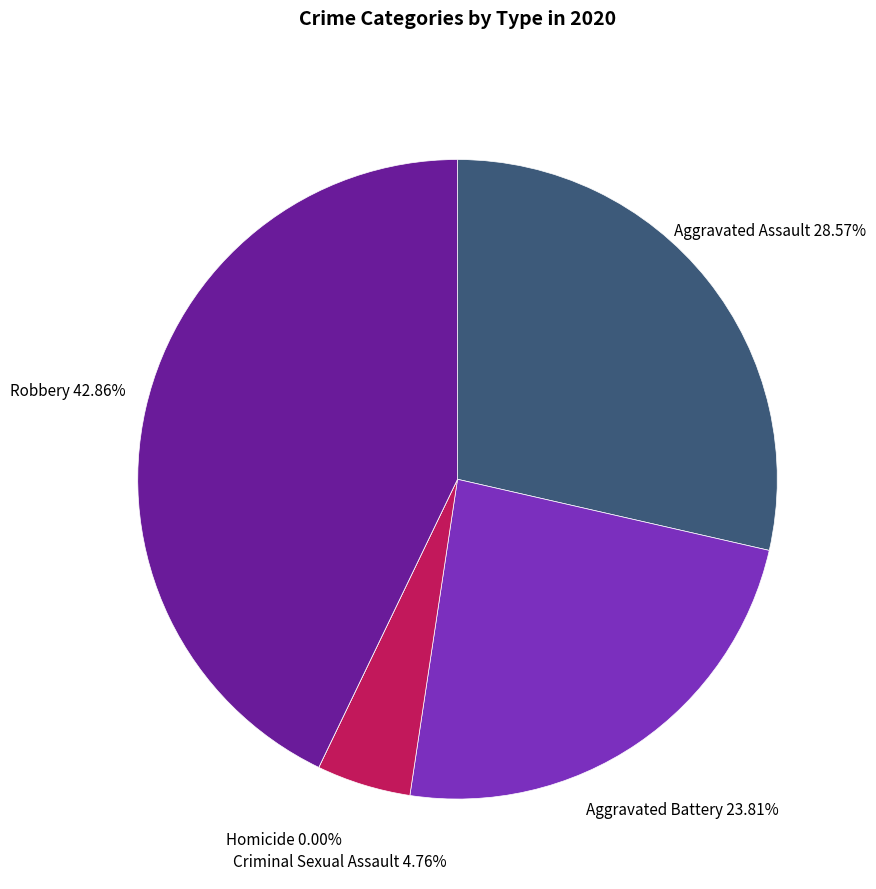

Which has a higher value, Aggravated Battery or Robbery?

Robbery